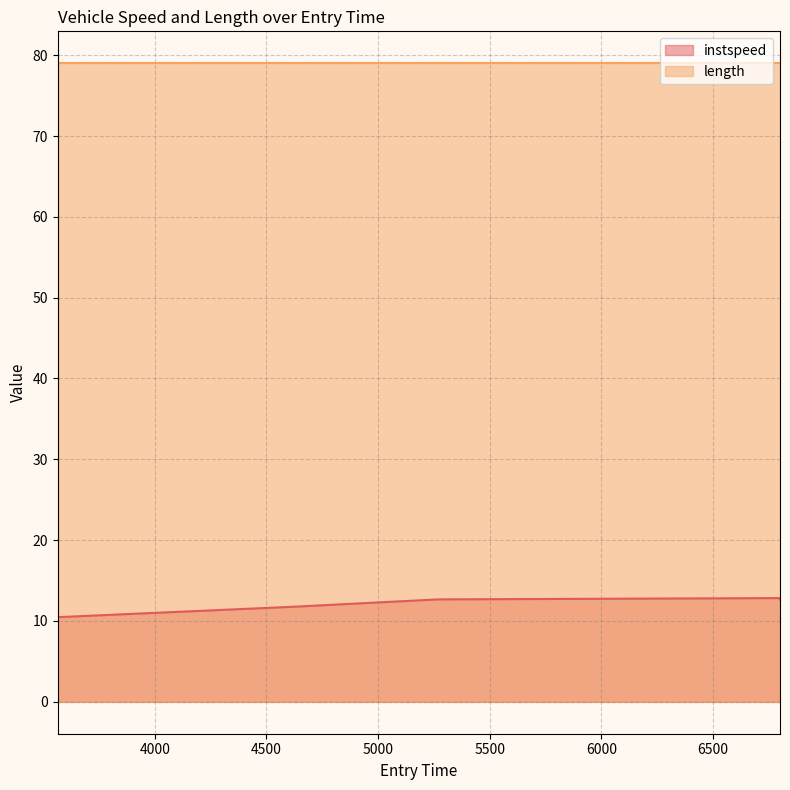

Between 4638.211596603236 and 6797.998748711729, which is larger?

6797.998748711729